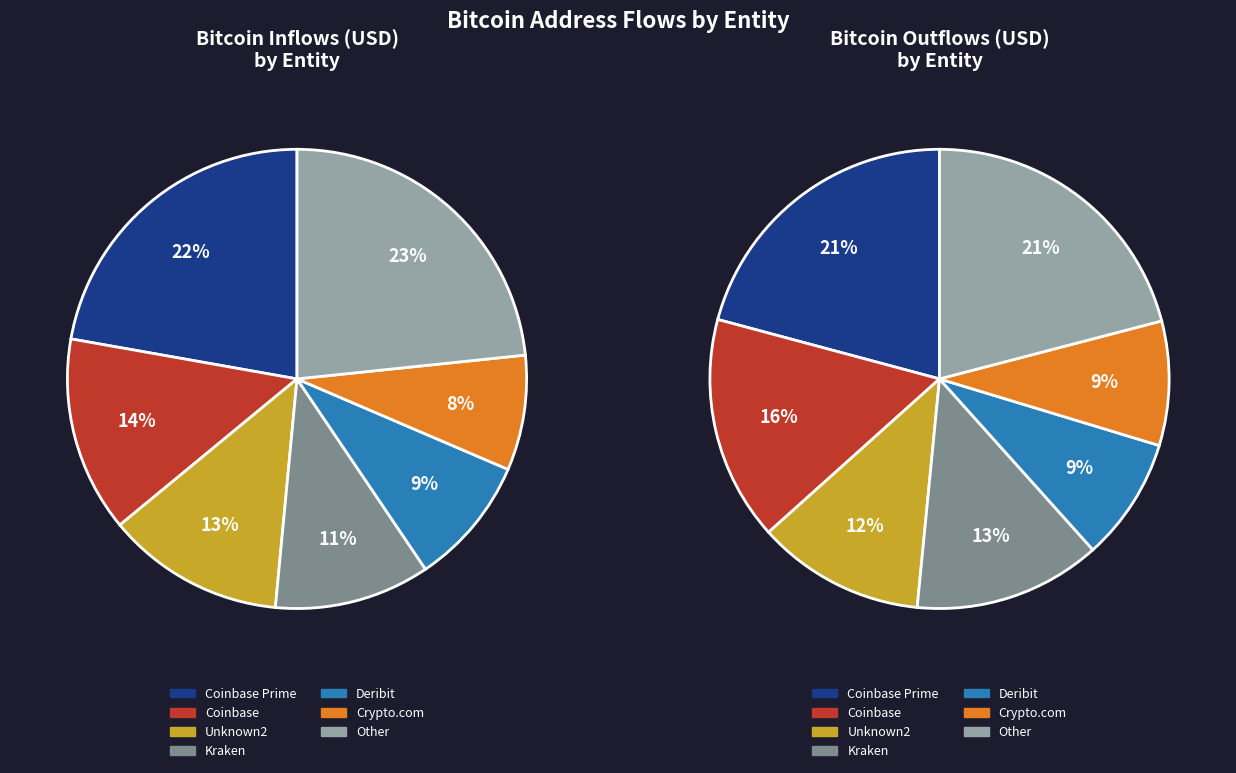

Does any single category account for the majority?

No